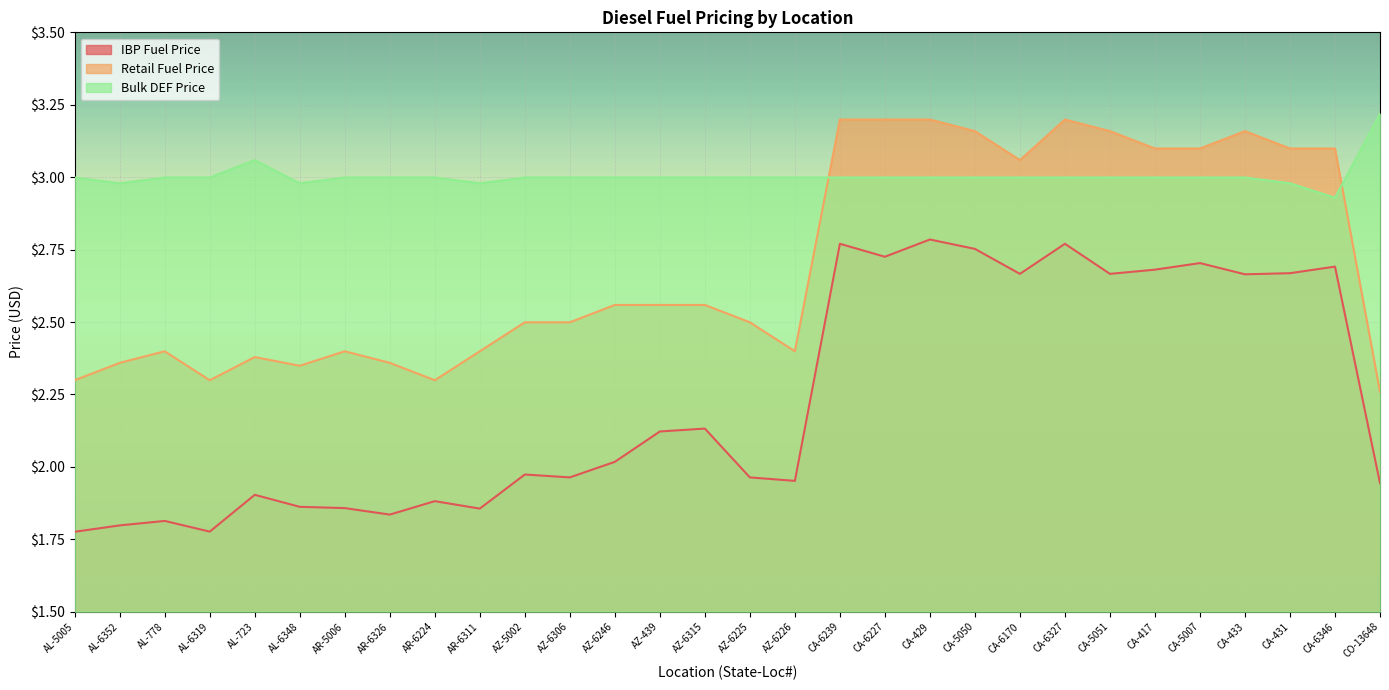

True or false: Retail Fuel Price has more than 1 interior local peaks.

True